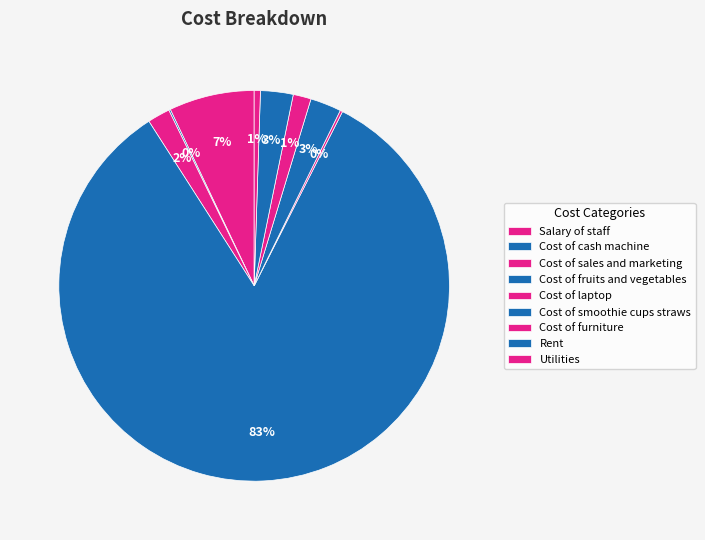

To the nearest percent, what portion does Cost of fruits and vegetables represent?

83%